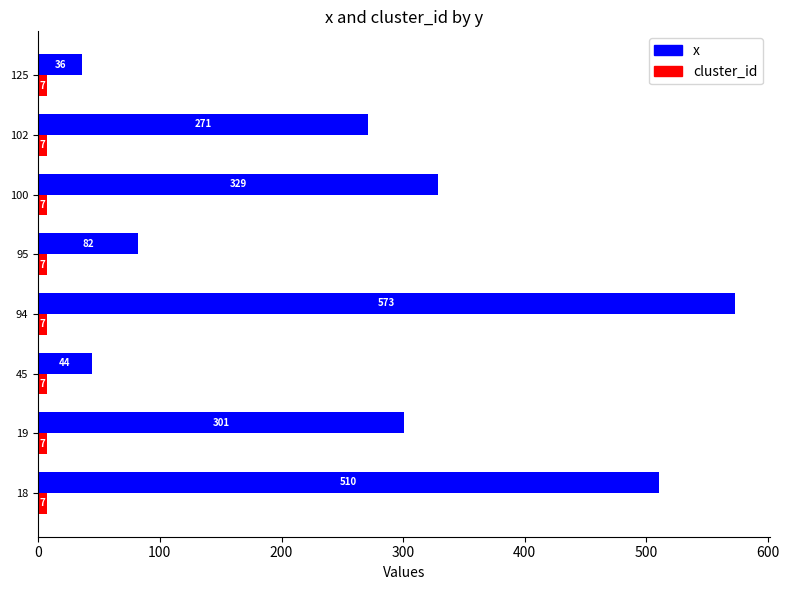

What is the approximate value of cluster_id at 45?

7